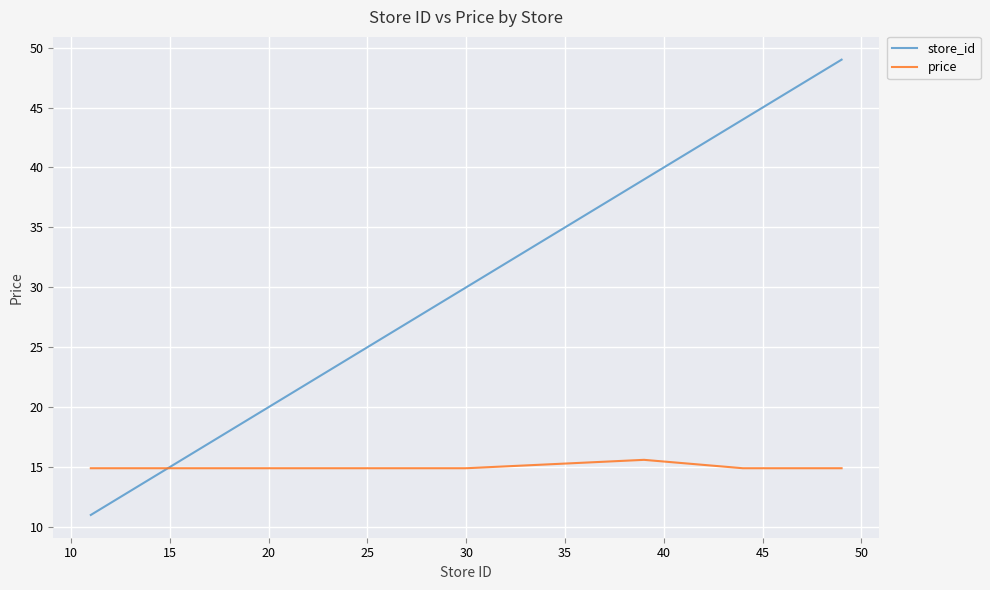

Which series ends up on top after the final intersection of store_id and price?

store_id